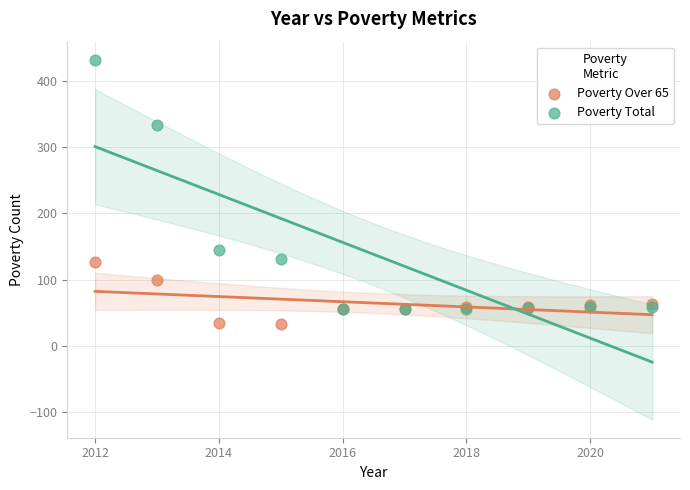

Across all series, what Y value is closest to 232?

145